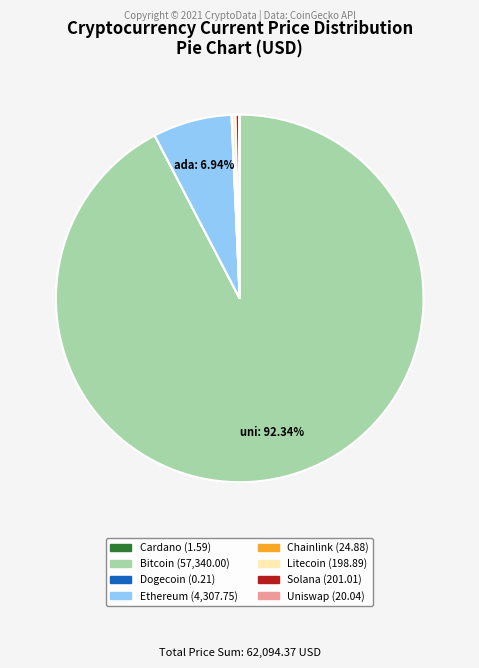

Does any single category account for the majority?

Yes